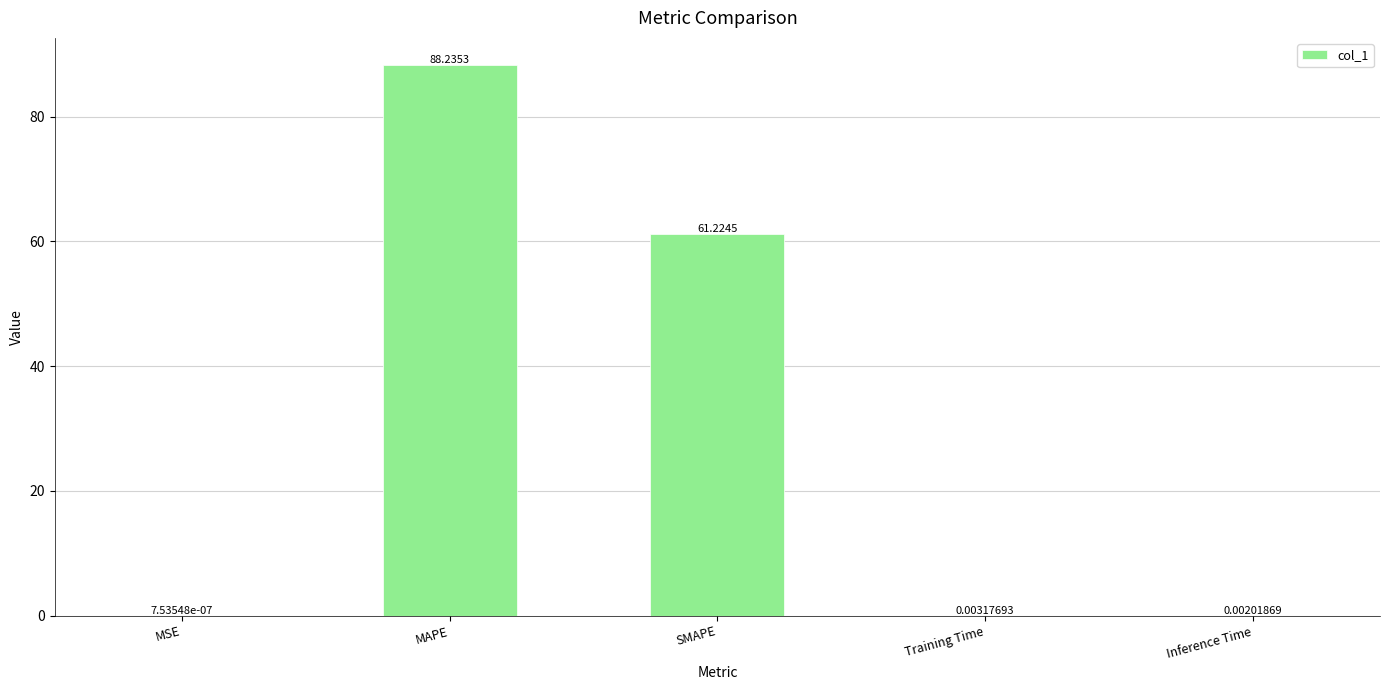

What is the maximum value shown in the chart?

88.2